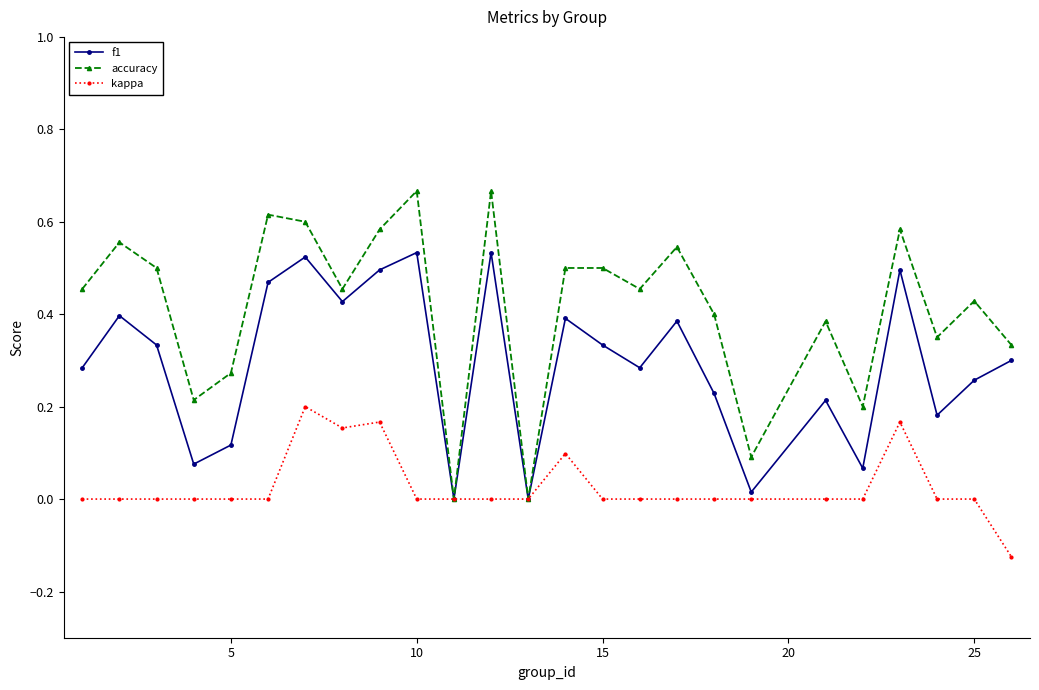

Which series has the largest total across all categories?

accuracy